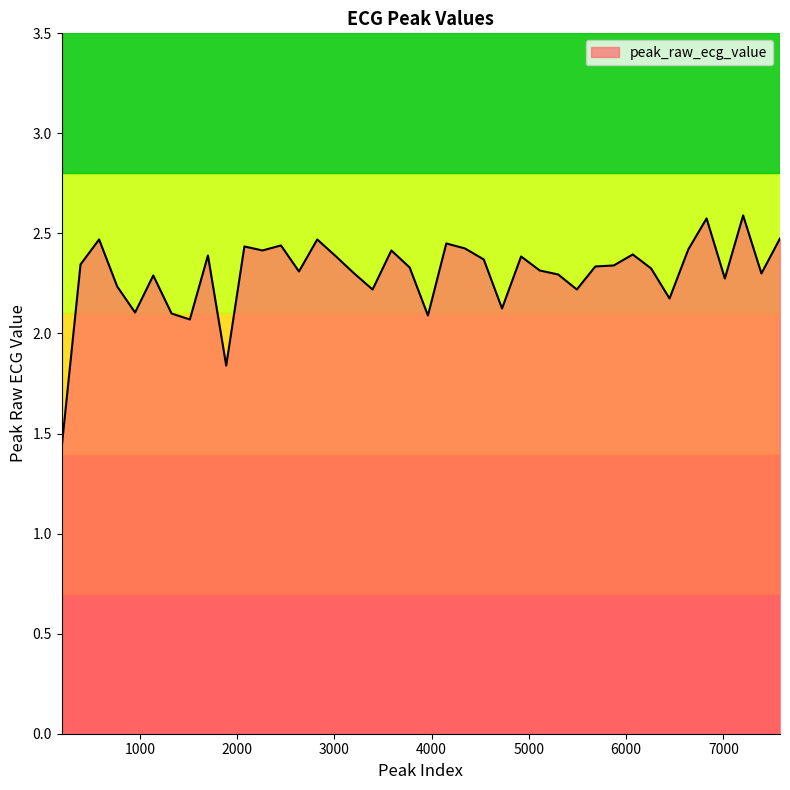

How many lines are shown in the chart?

1